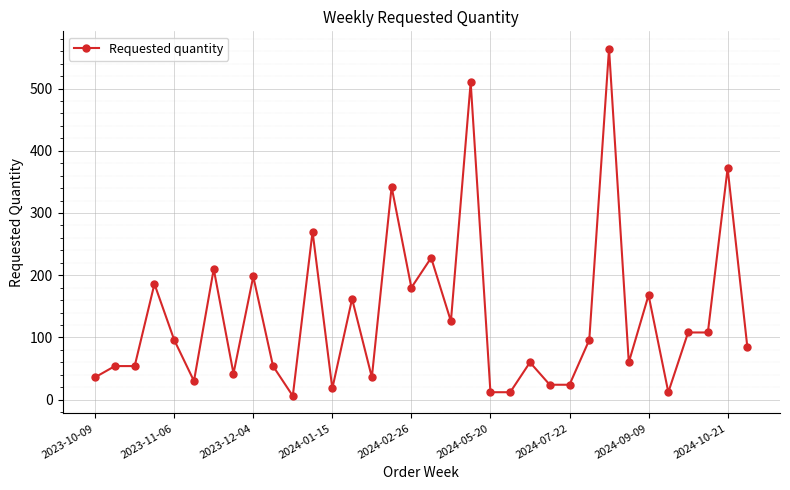

True or false: there are more than 0 points higher than both neighbors.

True